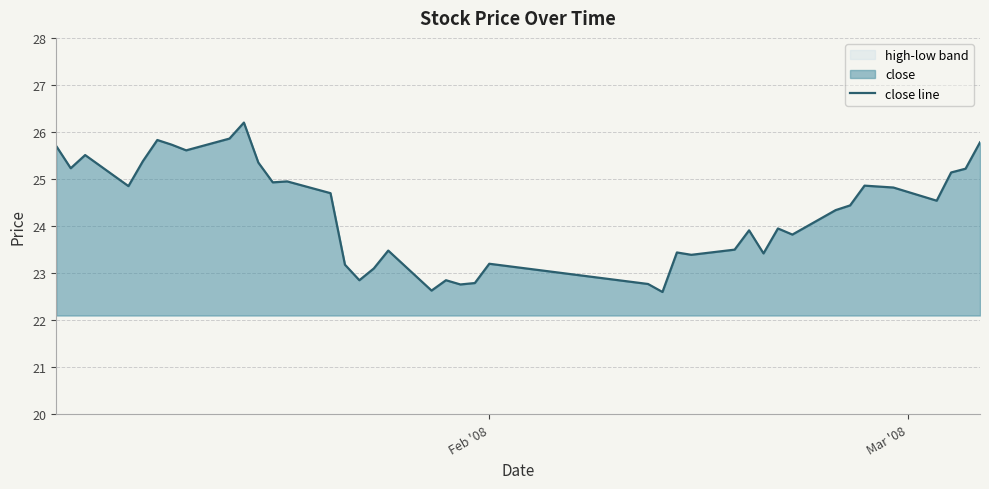

What is the sum of all values?

972.6